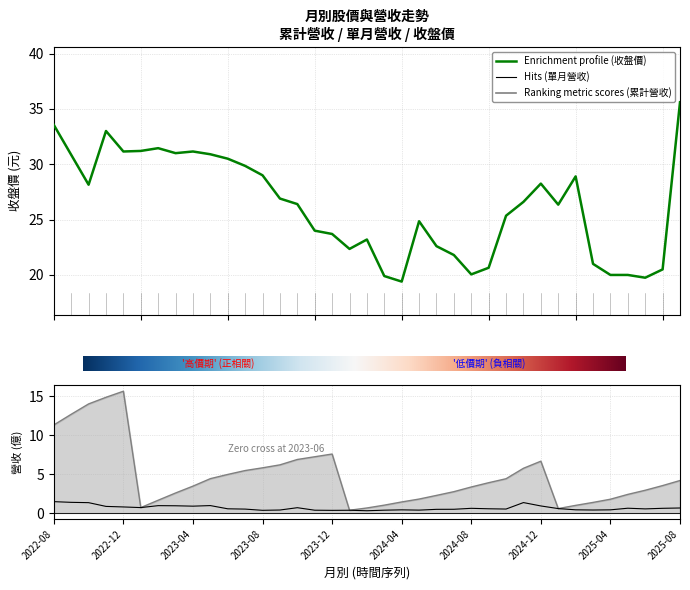

What are all the series names shown in the legend?

累計營收(億), 單月營收(億), 收盤價(元)